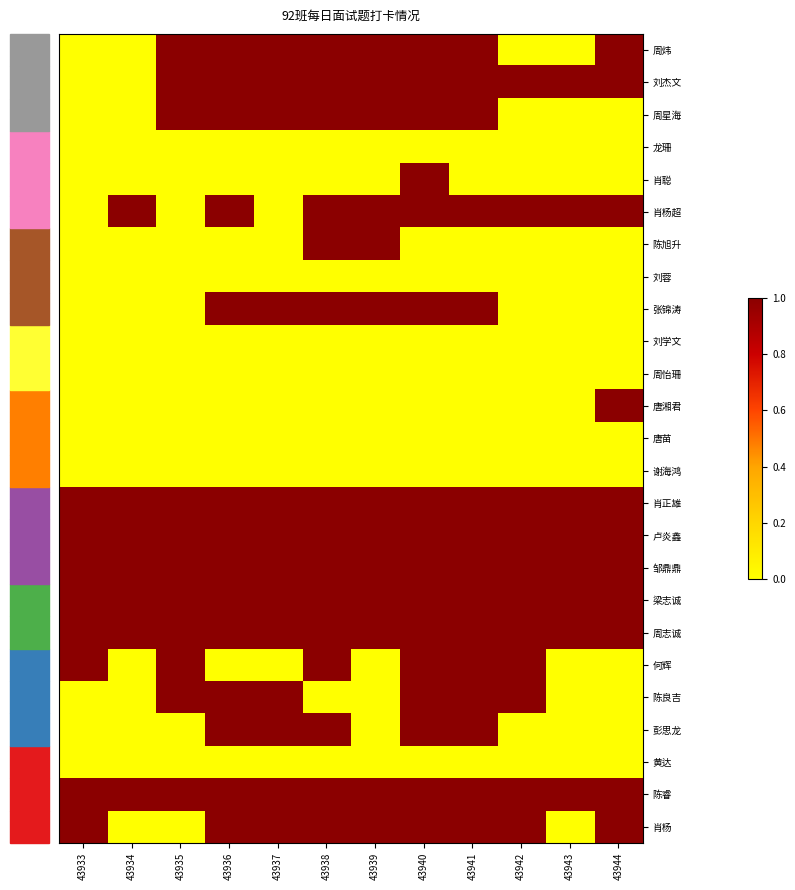

At which category is the sum across all series the highest?

43940